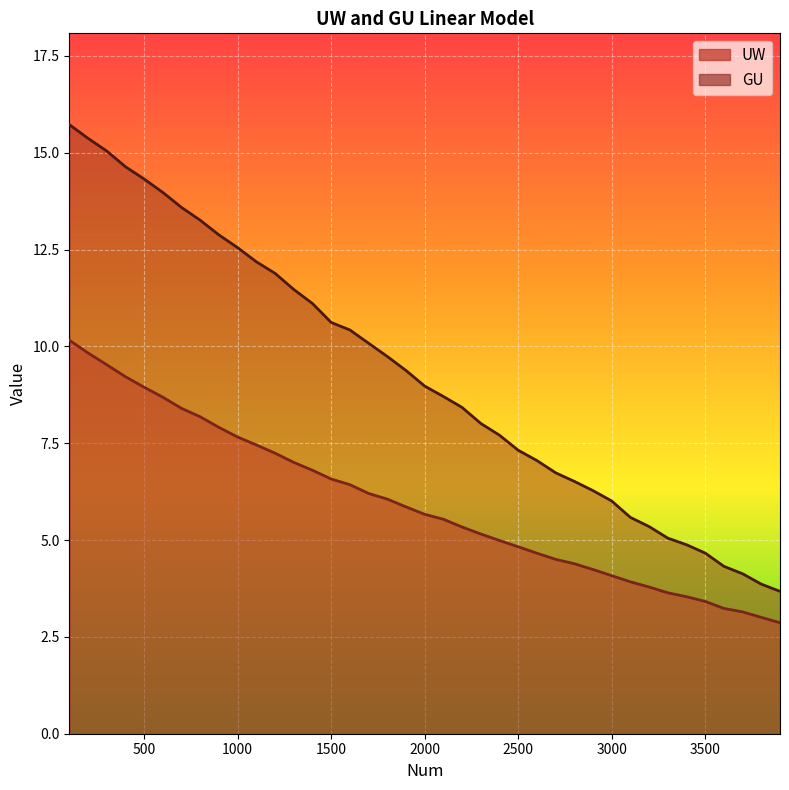

What is the difference between the UW values at 800 and 1800?

2.1